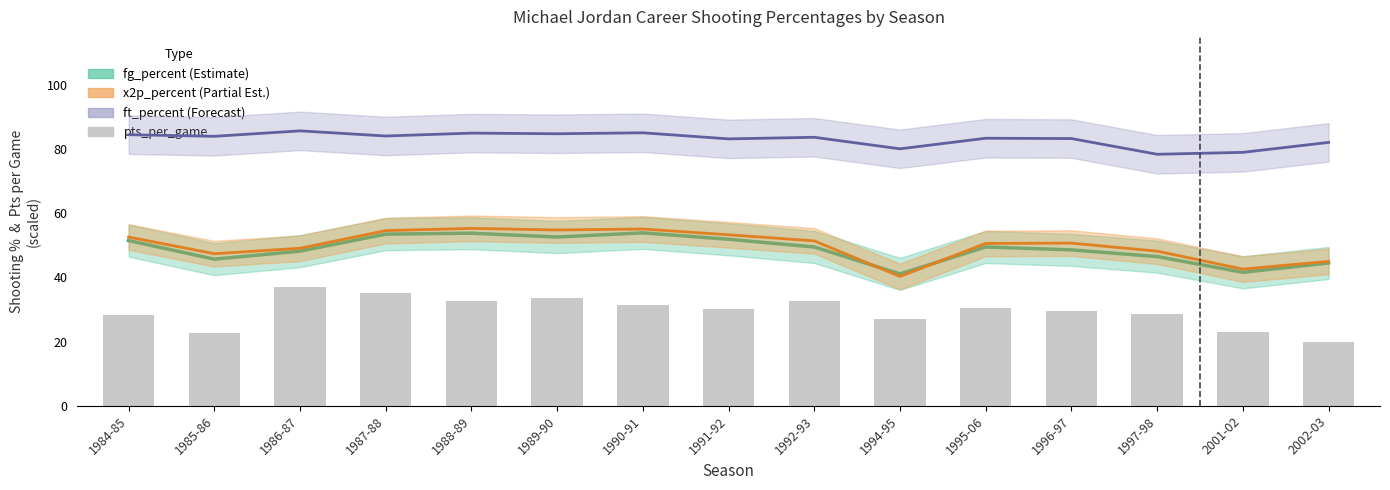

What is the label of the 7th bar from the left?

1990-91